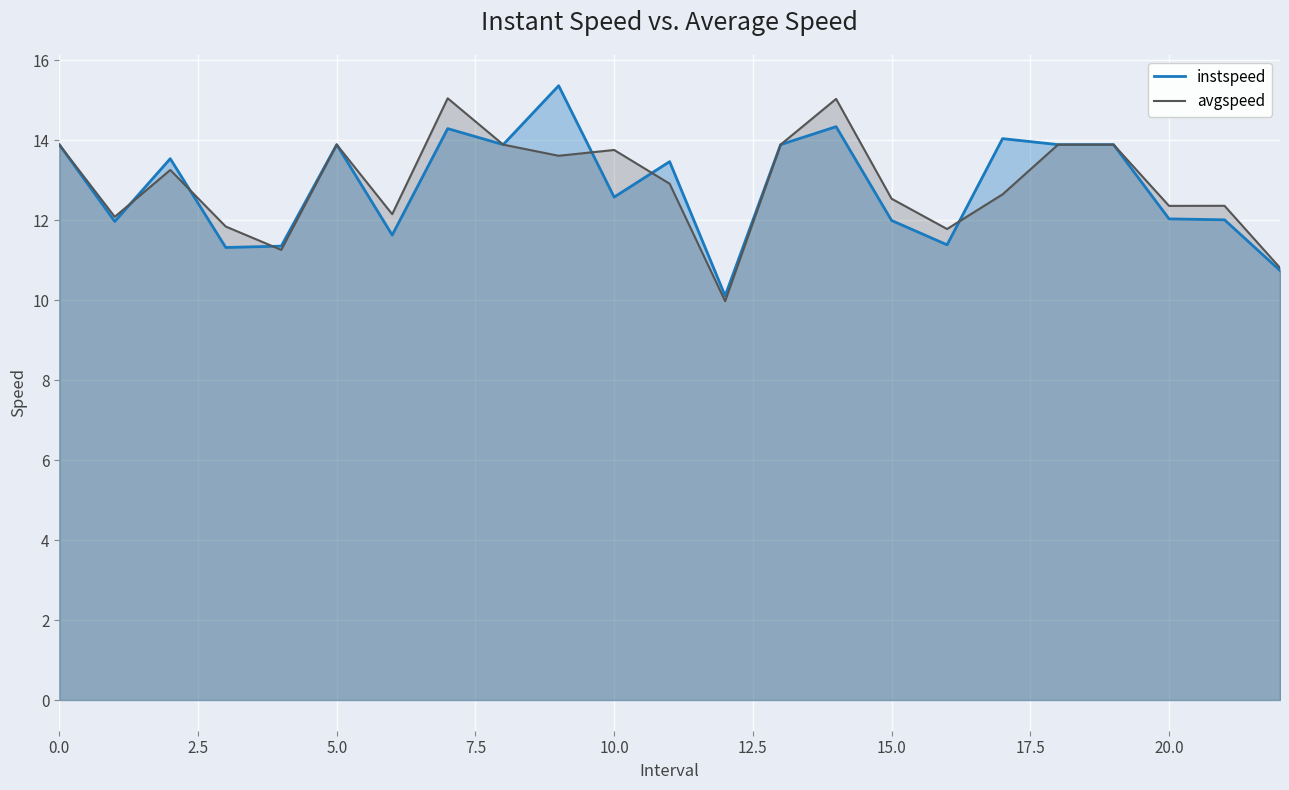

List the series in order of their overall mean, highest first.

avgspeed, instspeed